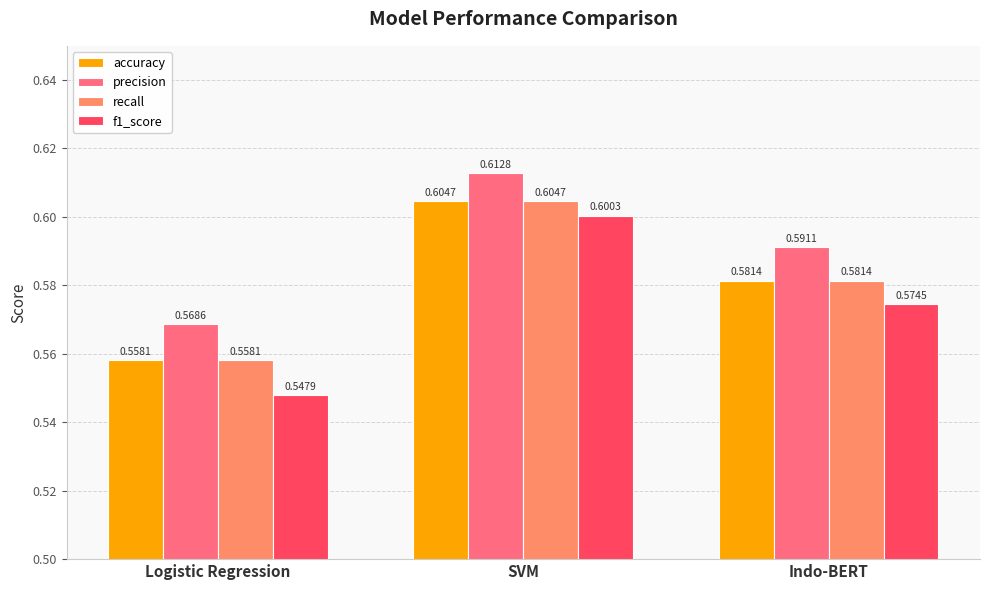

How many series are shown in this chart?

4